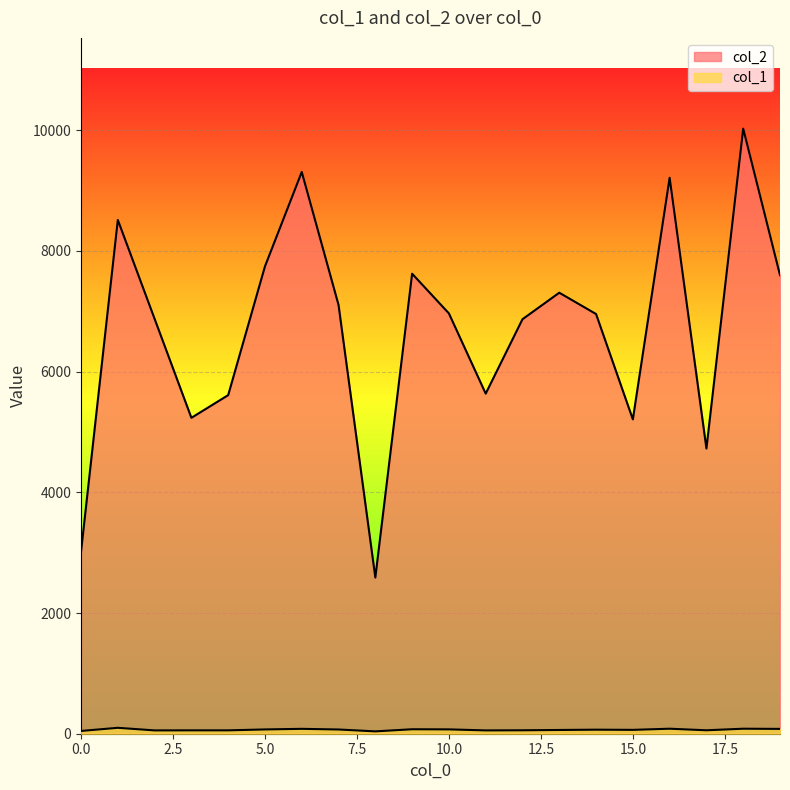

What is the value of the col_1 point at the 8th from the left?

70